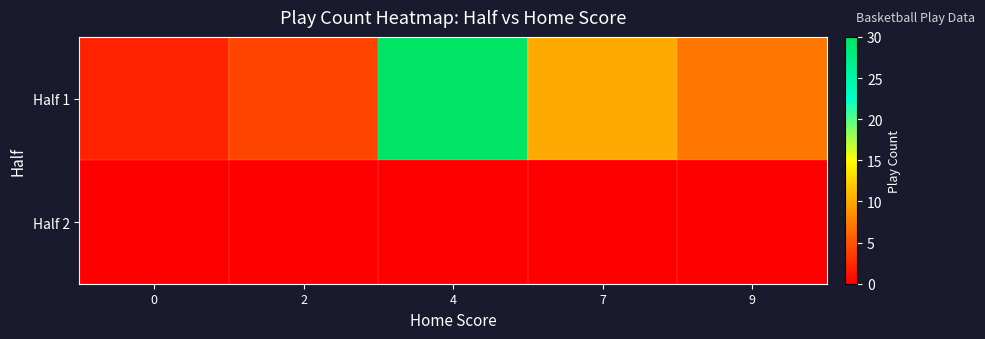

Which has a higher value, 7 or 9?

7